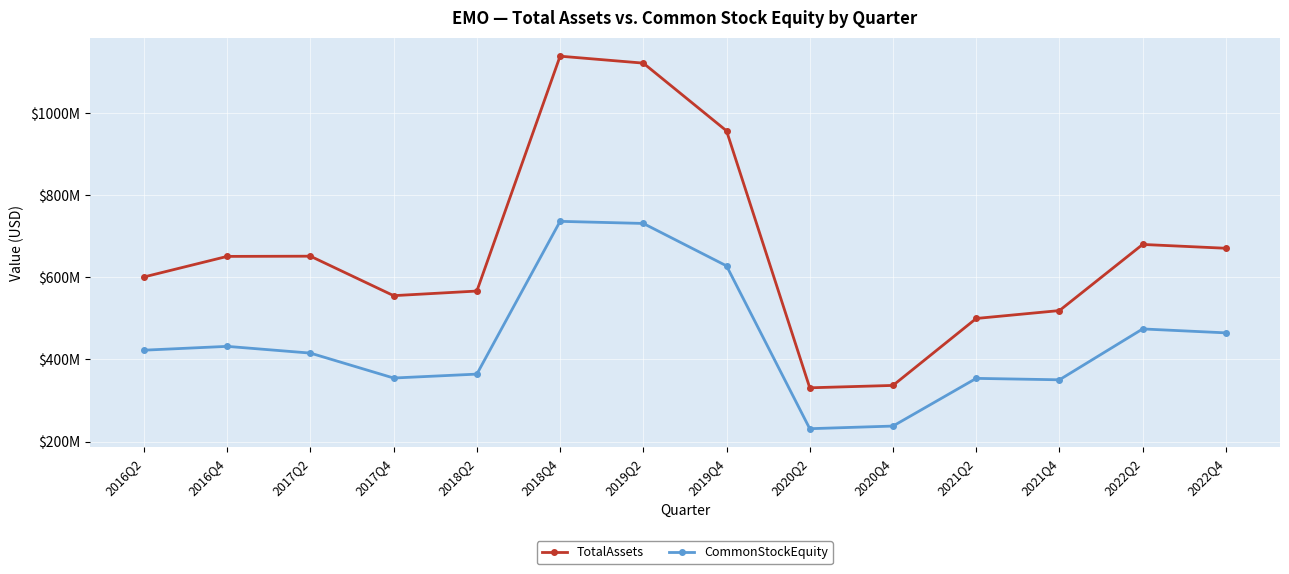

What is the difference between the highest and lowest values at 2020Q2?

99578247